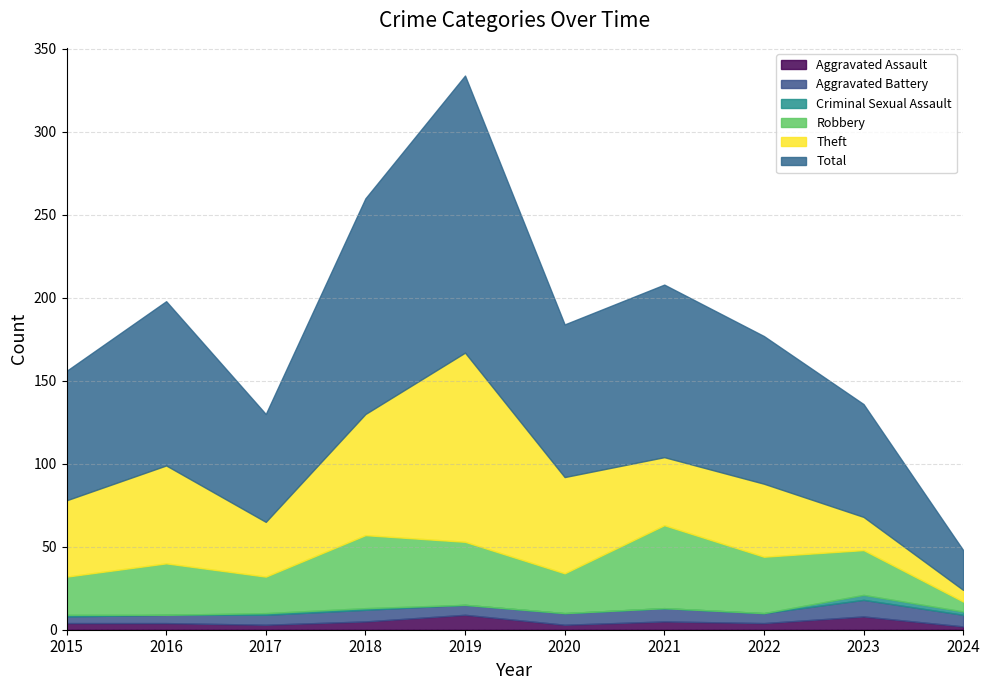

True or false: Robbery has a value of 79 at 2021.

False